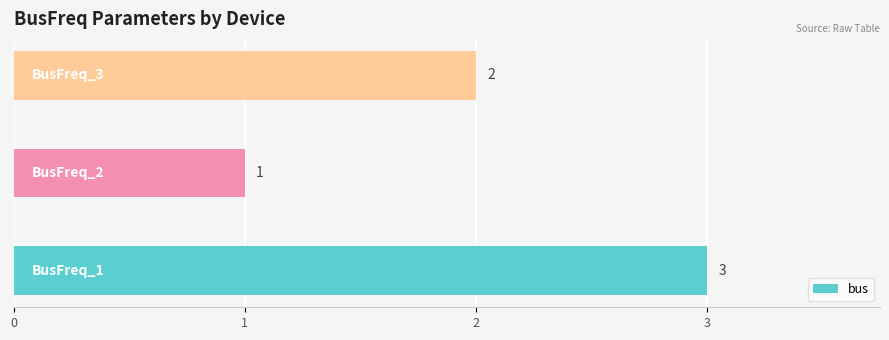

How many values are between 1 and 3?

3